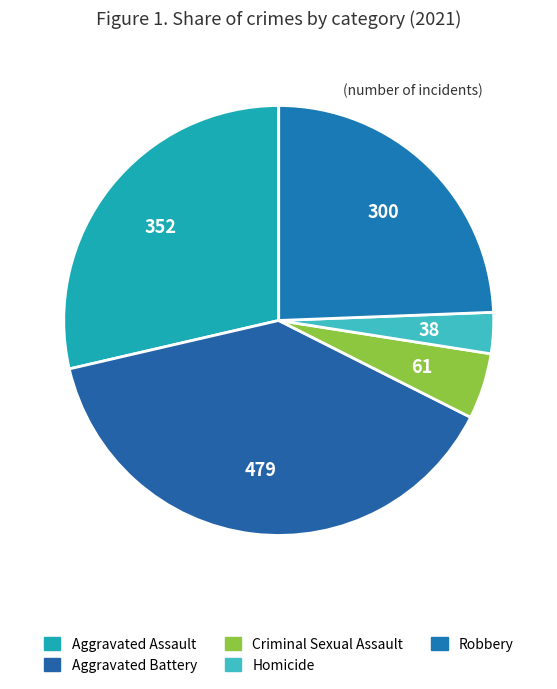

Combined, what portion of the pie is Criminal Sexual Assault and Robbery?

29.3%